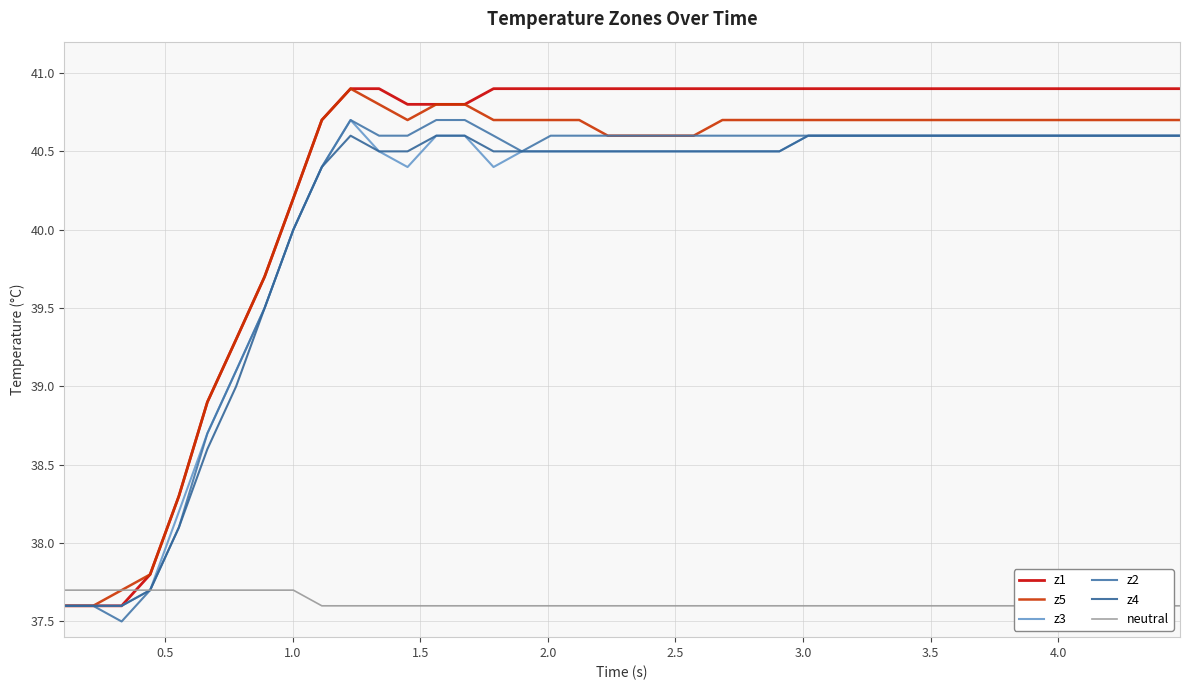

How many data points in z1 are above 40?

32